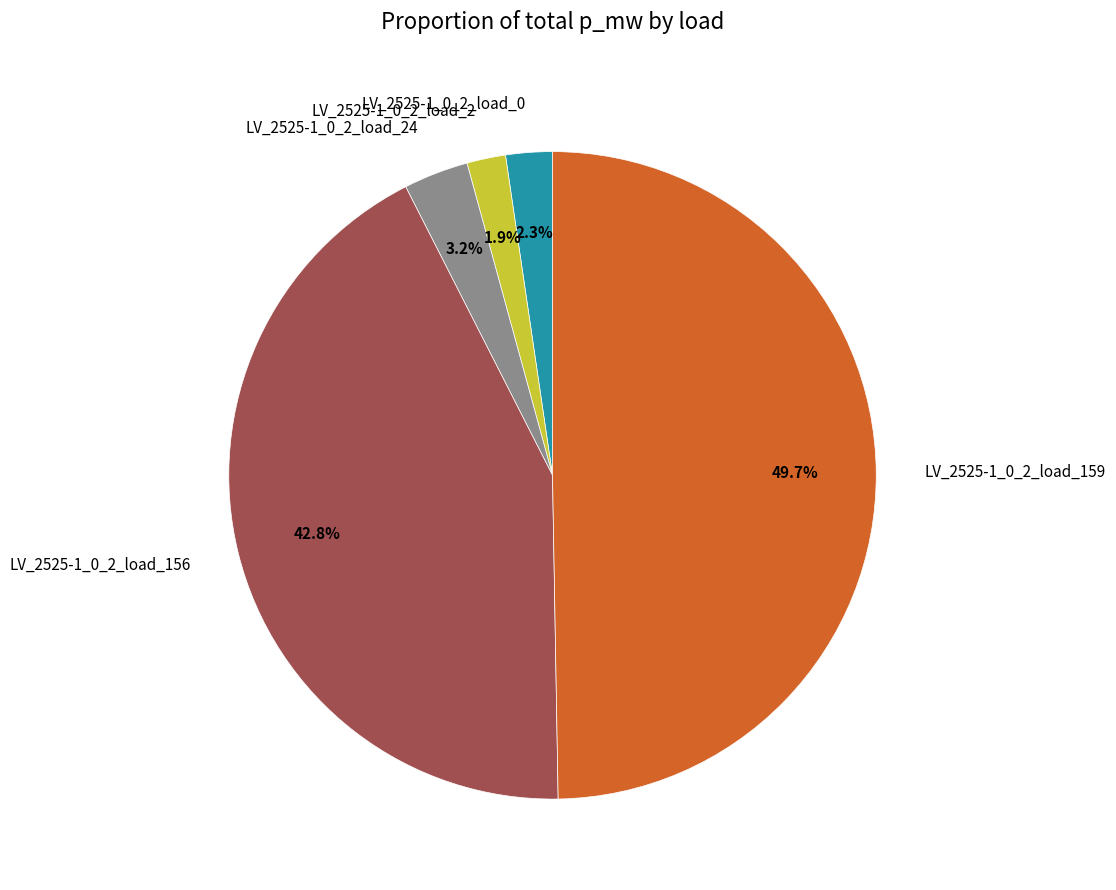

To the nearest percent, what is the average slice percentage?

20%